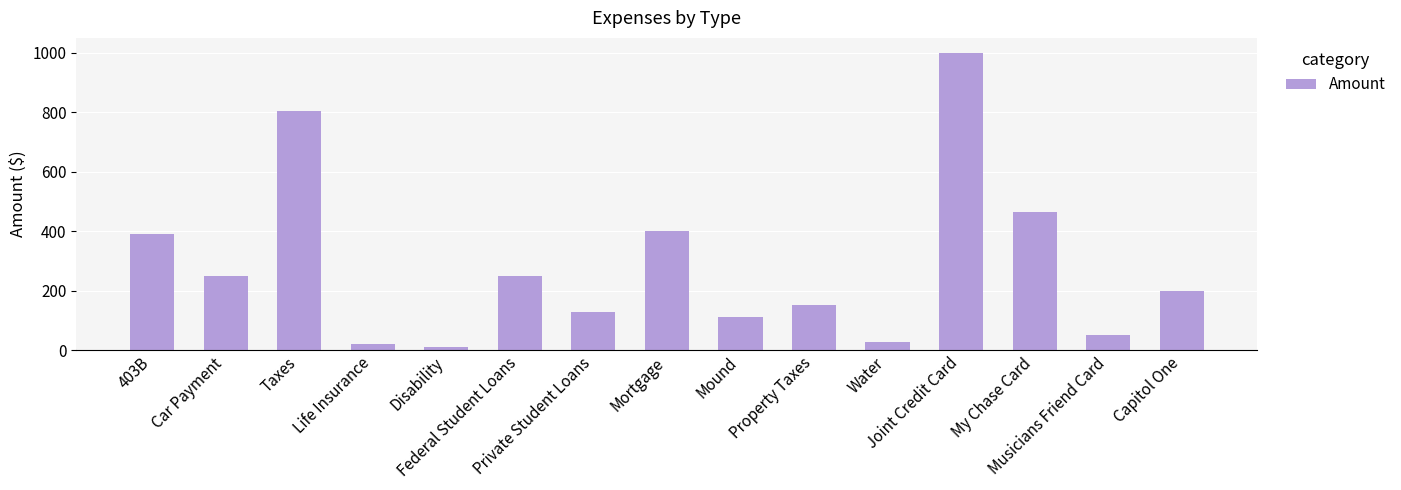

At which label is the value closest to 504?

My Chase Card